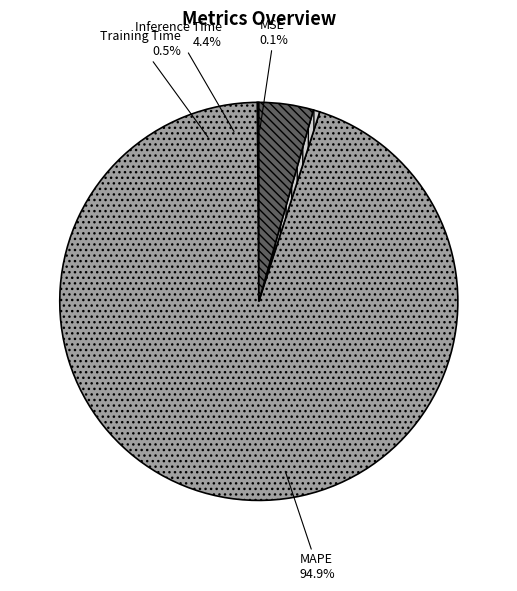

How many slices are in this pie chart?

4